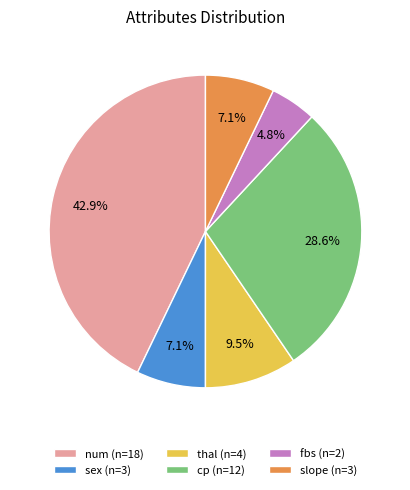

Do fbs and slope together represent more than half of the pie?

No